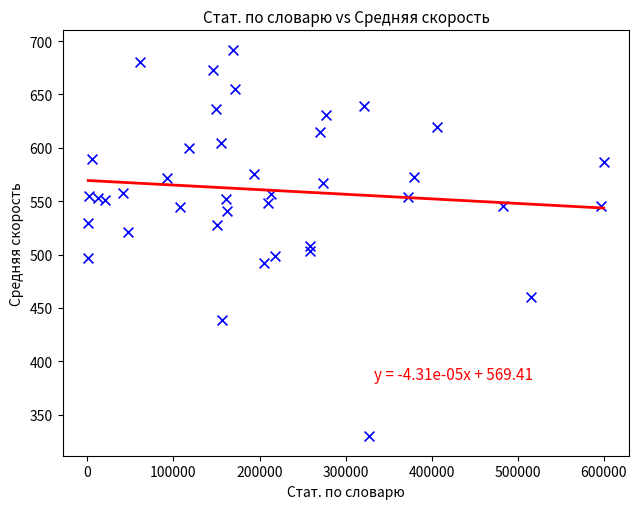

What is the range of X values (max minus min)?

598520.0